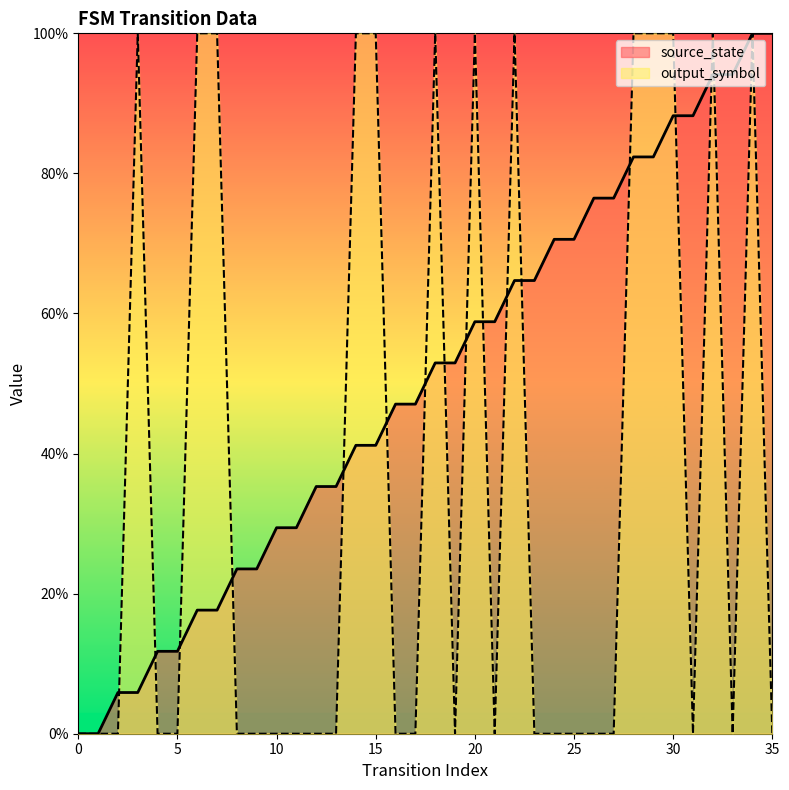

Which series has the largest total across all categories?

source_state